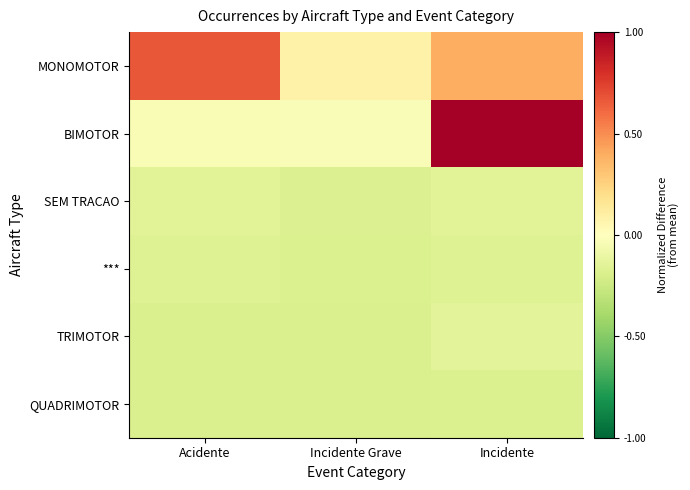

What is the difference between the highest and lowest values at Incidente Grave?

0.3